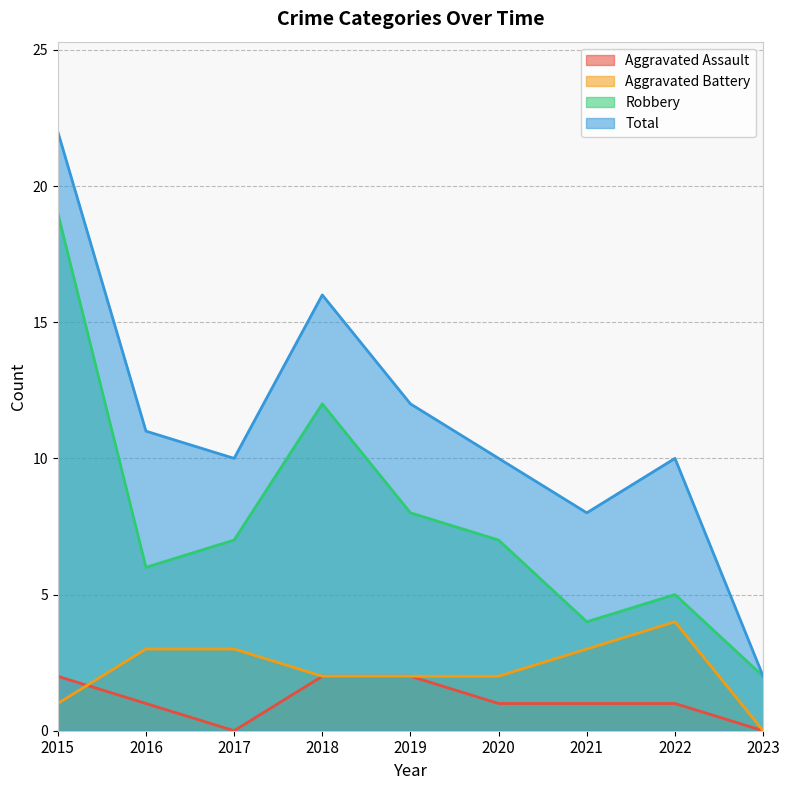

How many lines are shown in the chart?

4